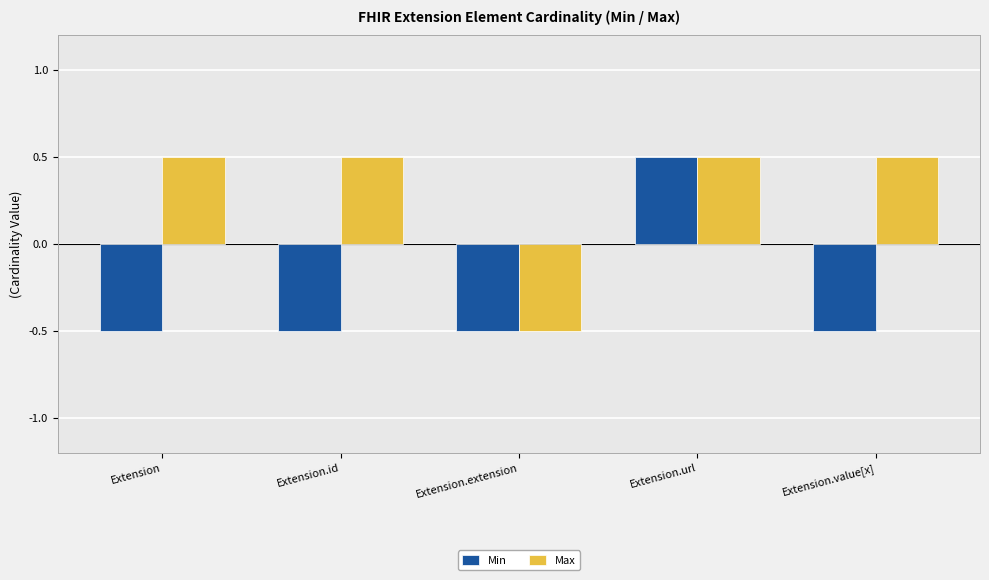

Which series changed the most between Extension and Extension.extension?

Max